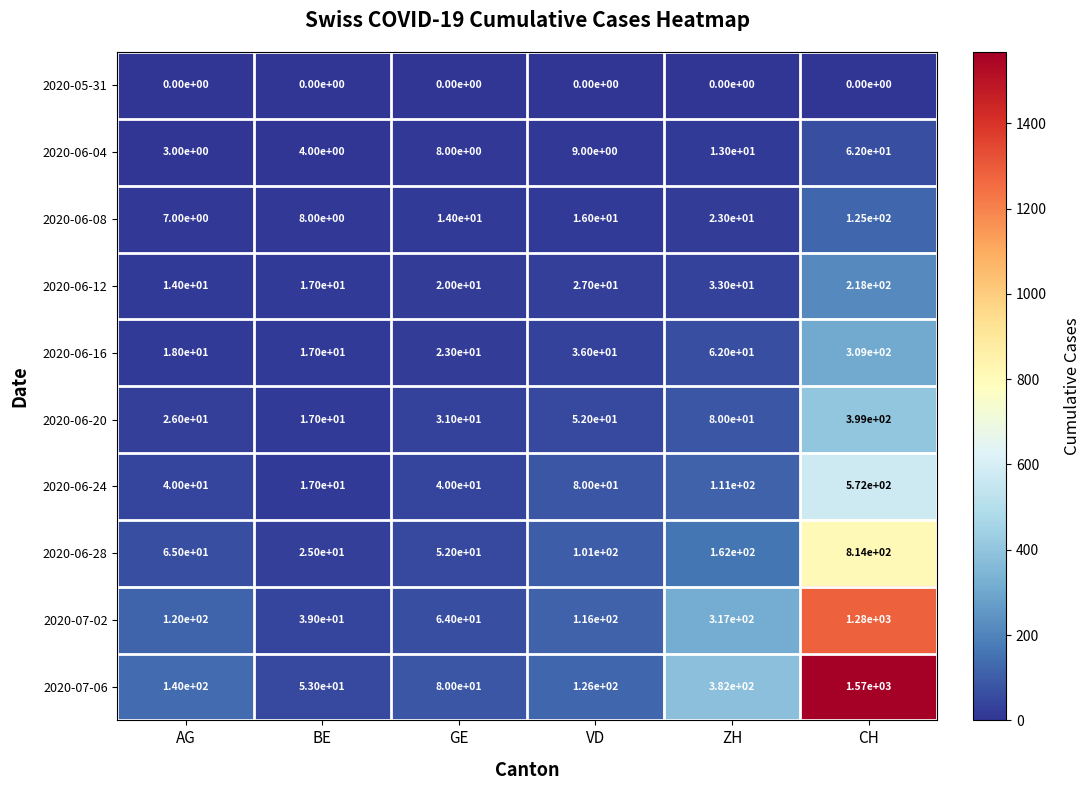

At which category is the sum across all series the highest?

CH